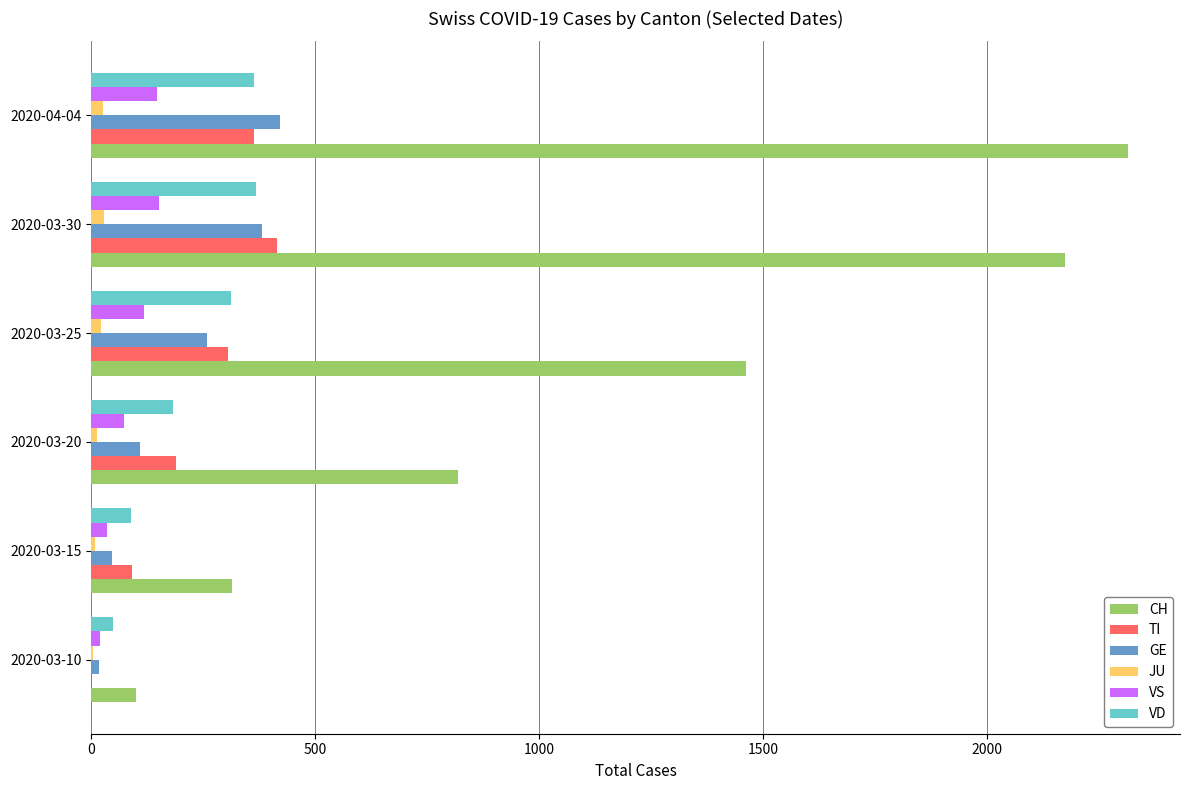

What is the sum of all JU values?

106